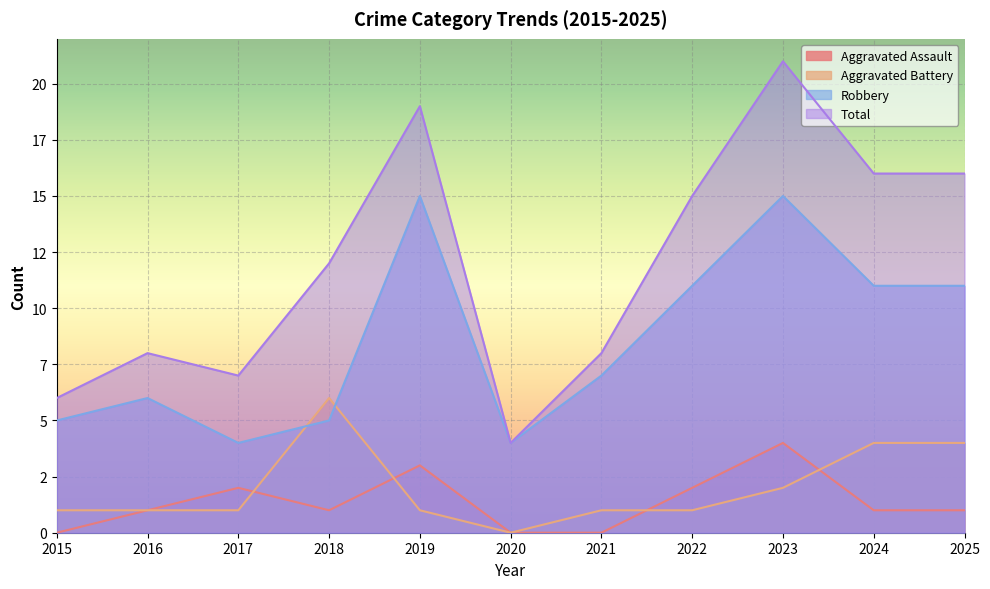

What is the sum of all Robbery values?

94